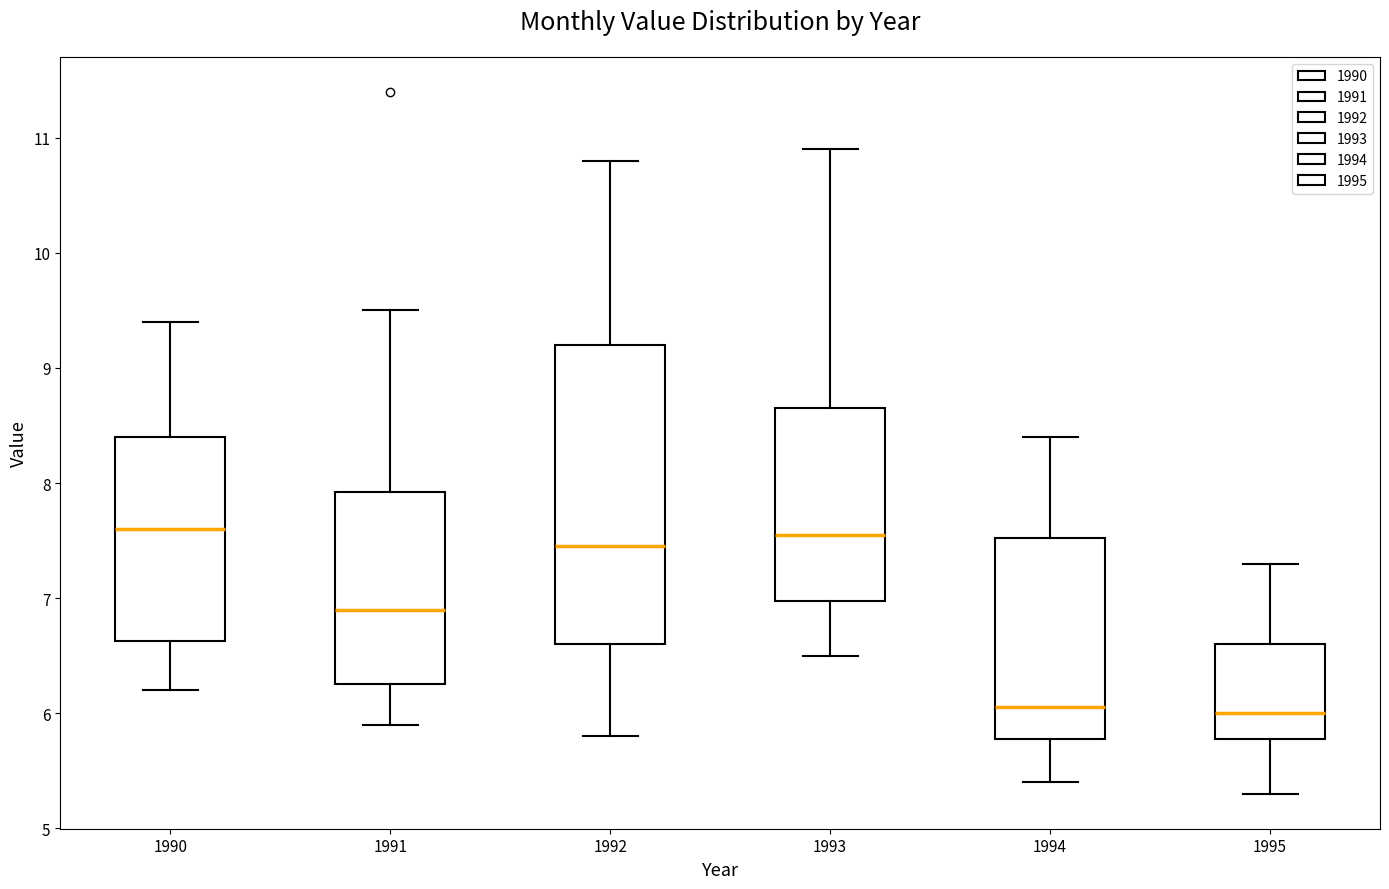

Where is the upper edge of the box at x = 1995 on the y-axis? The values are not printed on the chart, so give them approximately, as read against the axis.

6.6